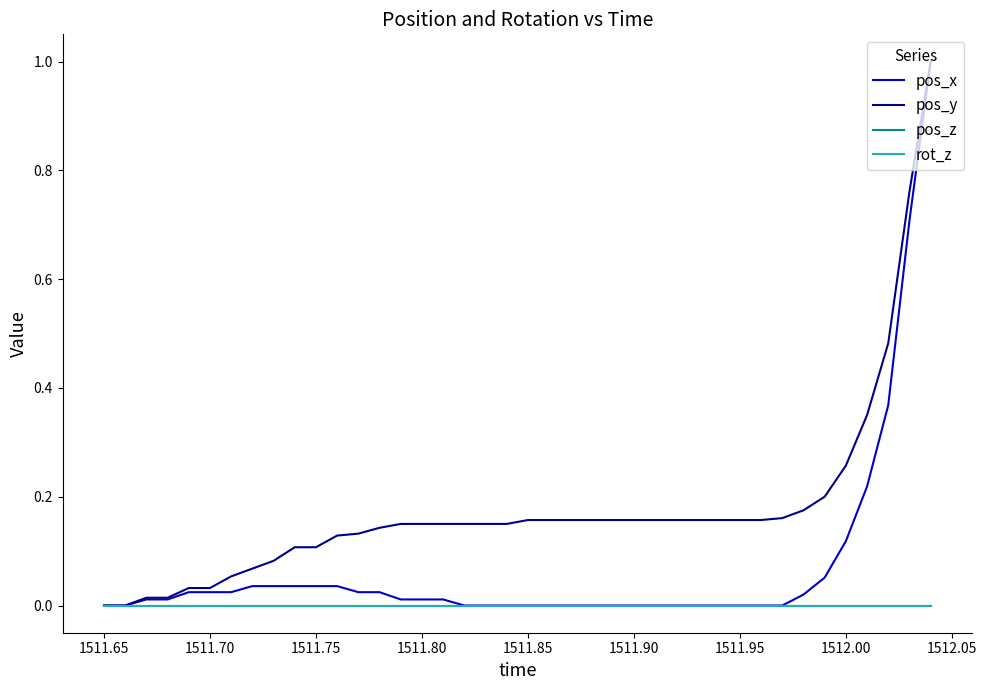

Does the chart have visible grid lines?

No